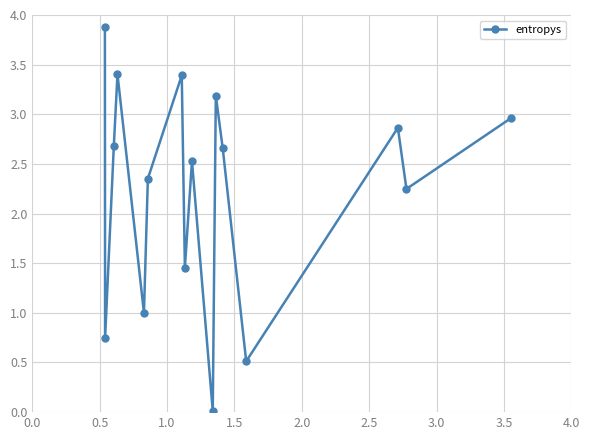

What is the difference between the maximum and minimum values?

3.9